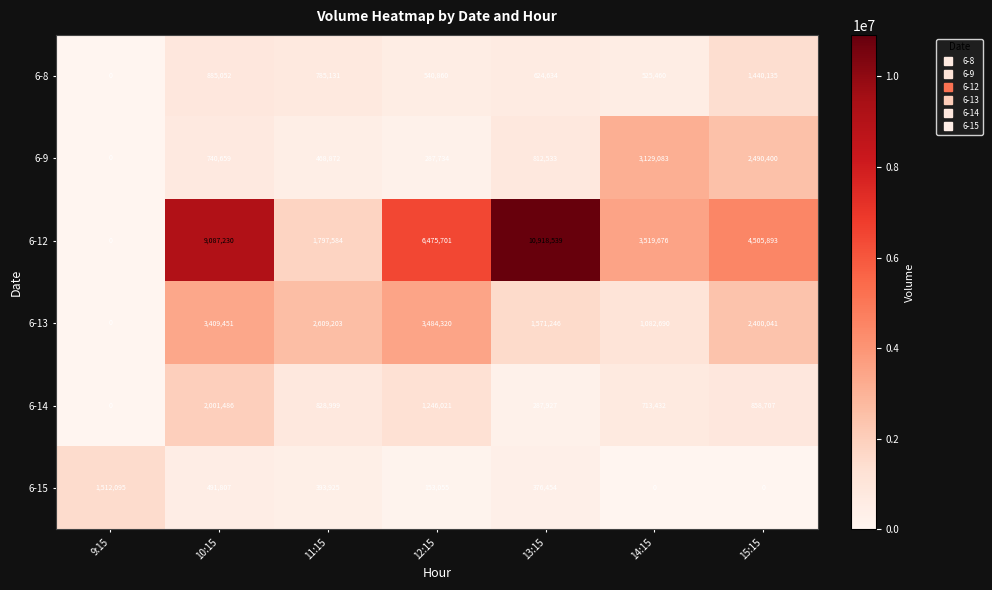

The 6-8 series shows -443647 at 9:15. True or false?

False